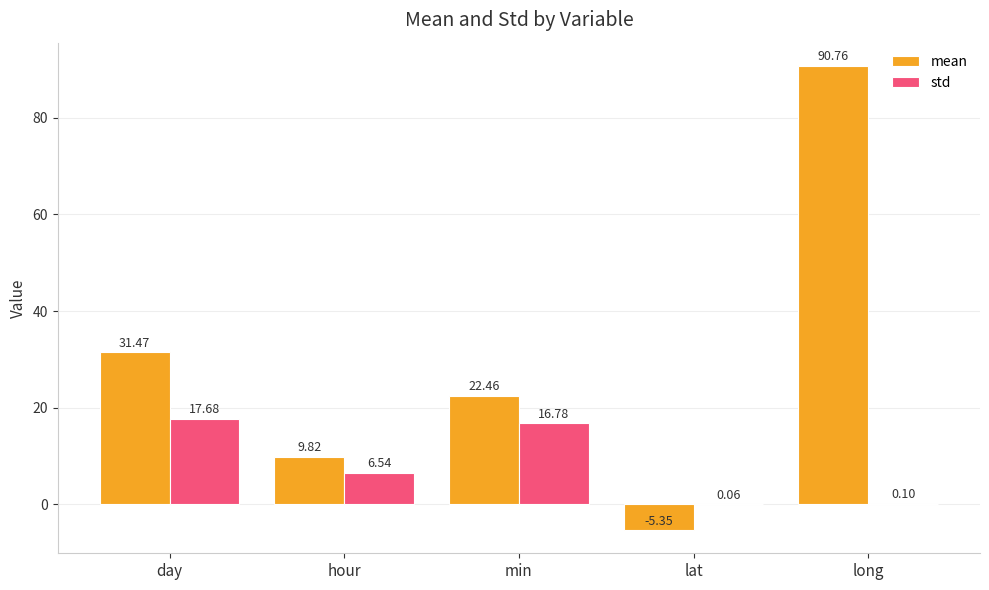

What is the approximate value of std at long?

0.1